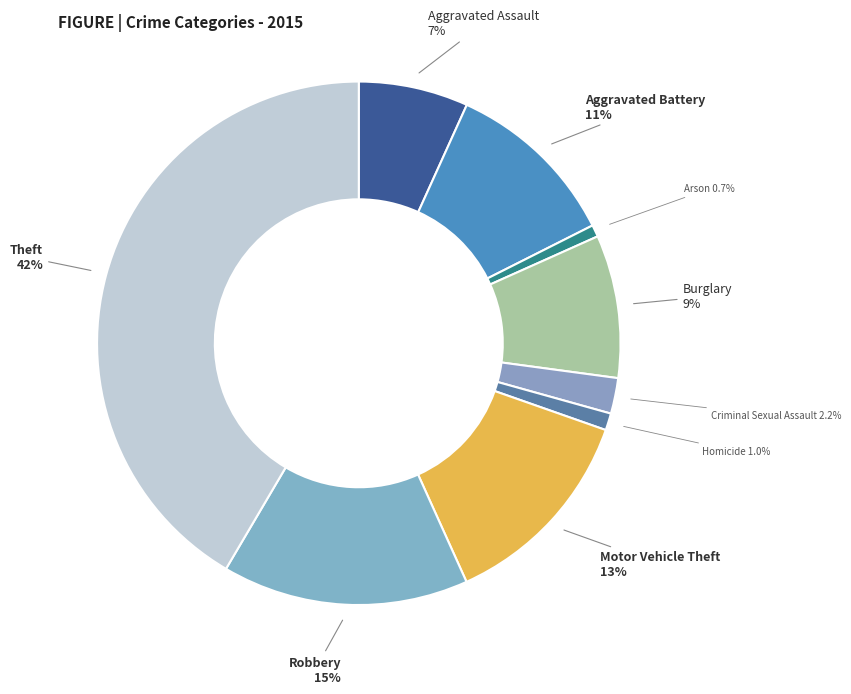

To the nearest percent, what is the difference between the largest and smallest slice percentages?

41%